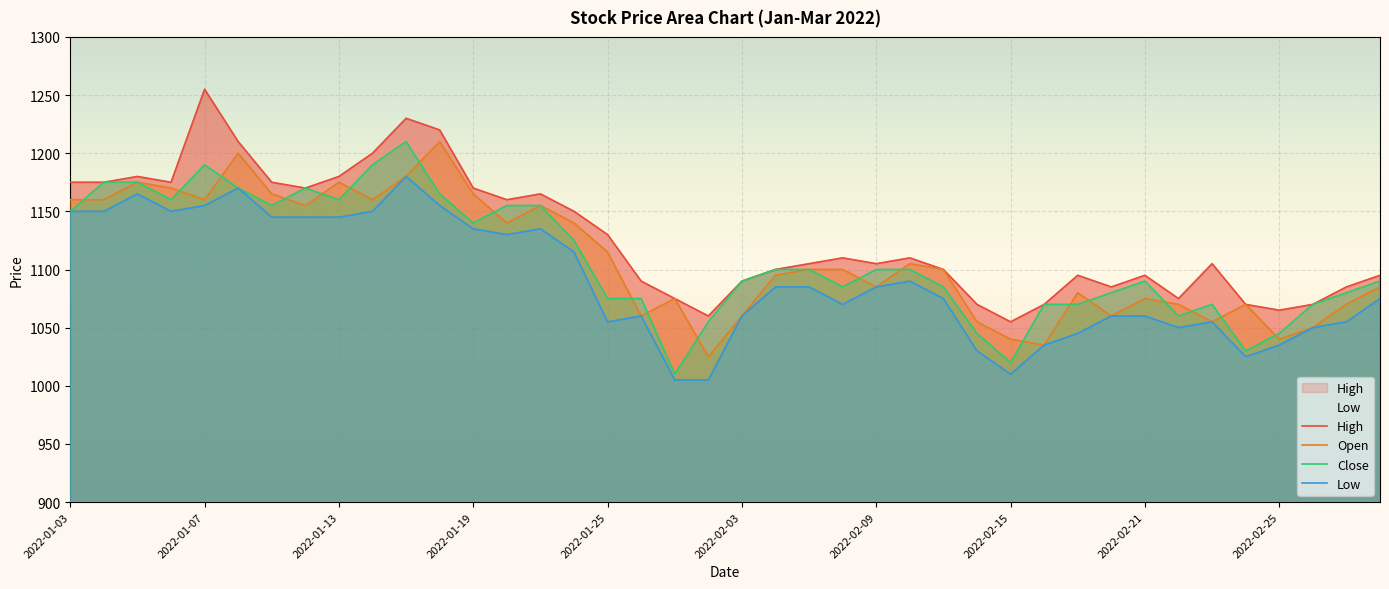

What is the sum of the Open values at 18 and 23?

2175